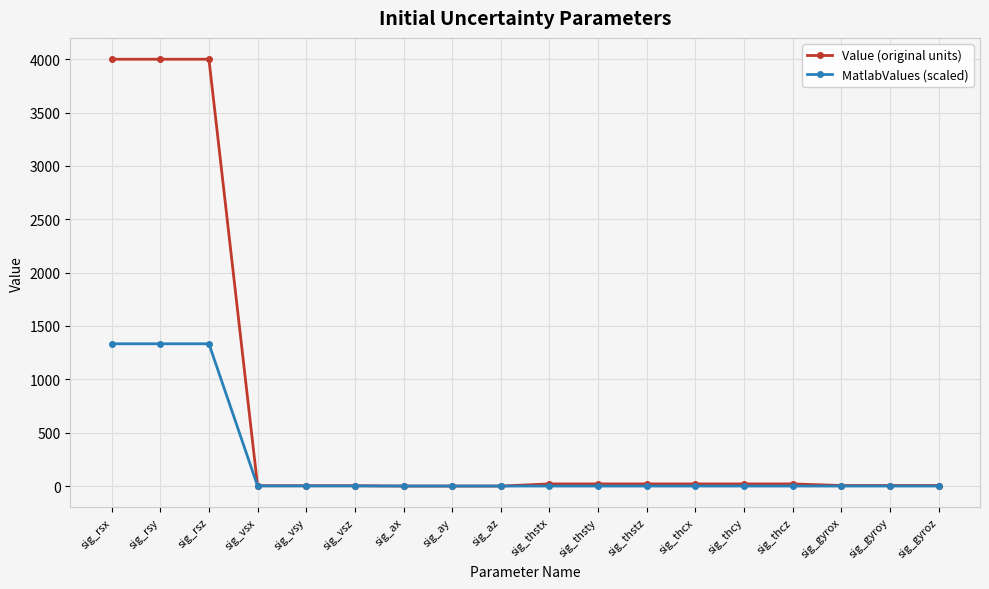

List the series in order of their peak value, highest first.

Value (original units), MatlabValues (scaled)